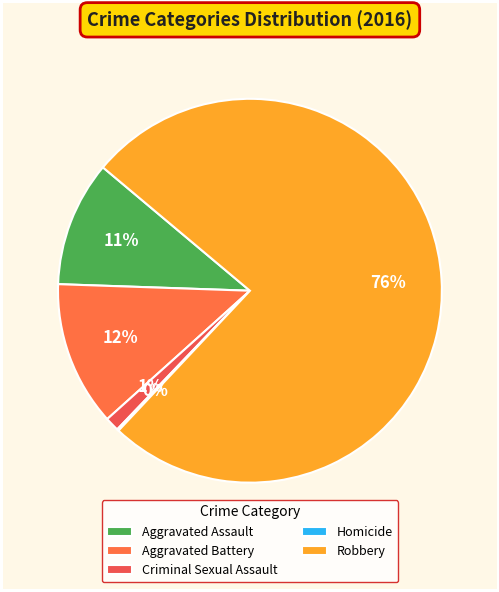

What is the smallest slice in the pie chart?

Homicide